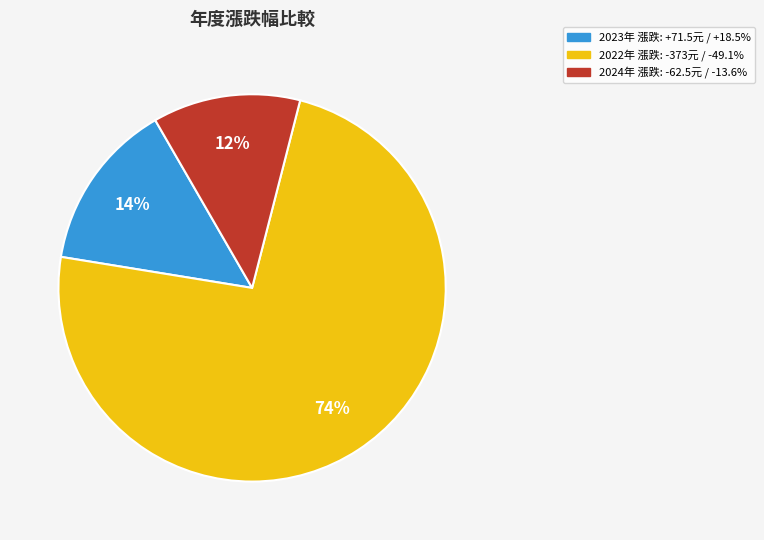

To the nearest percent, what is the average slice percentage?

33%